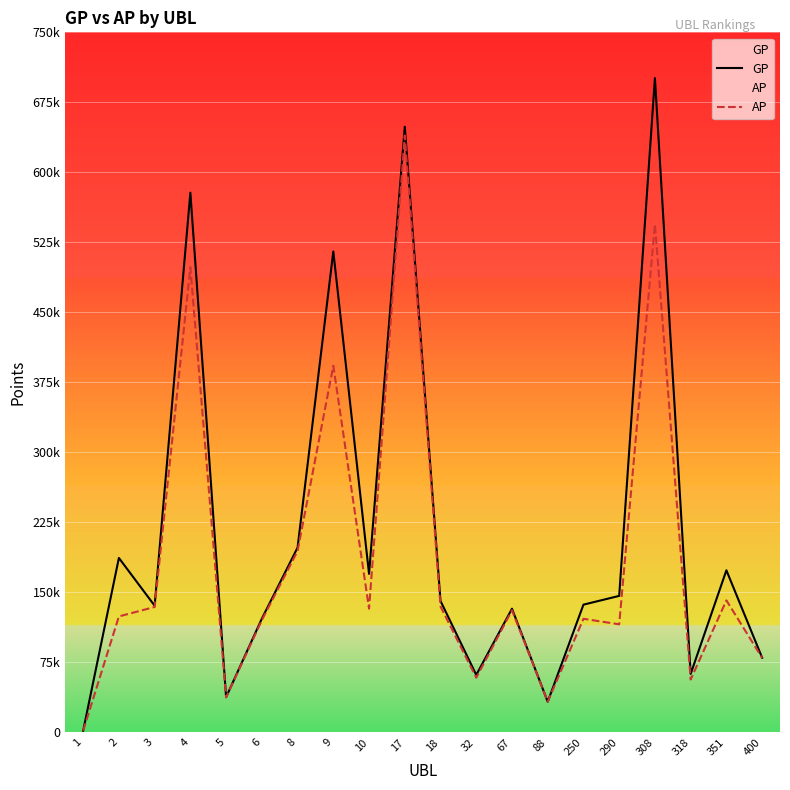

Which label corresponds to the smallest value in the chart?

1